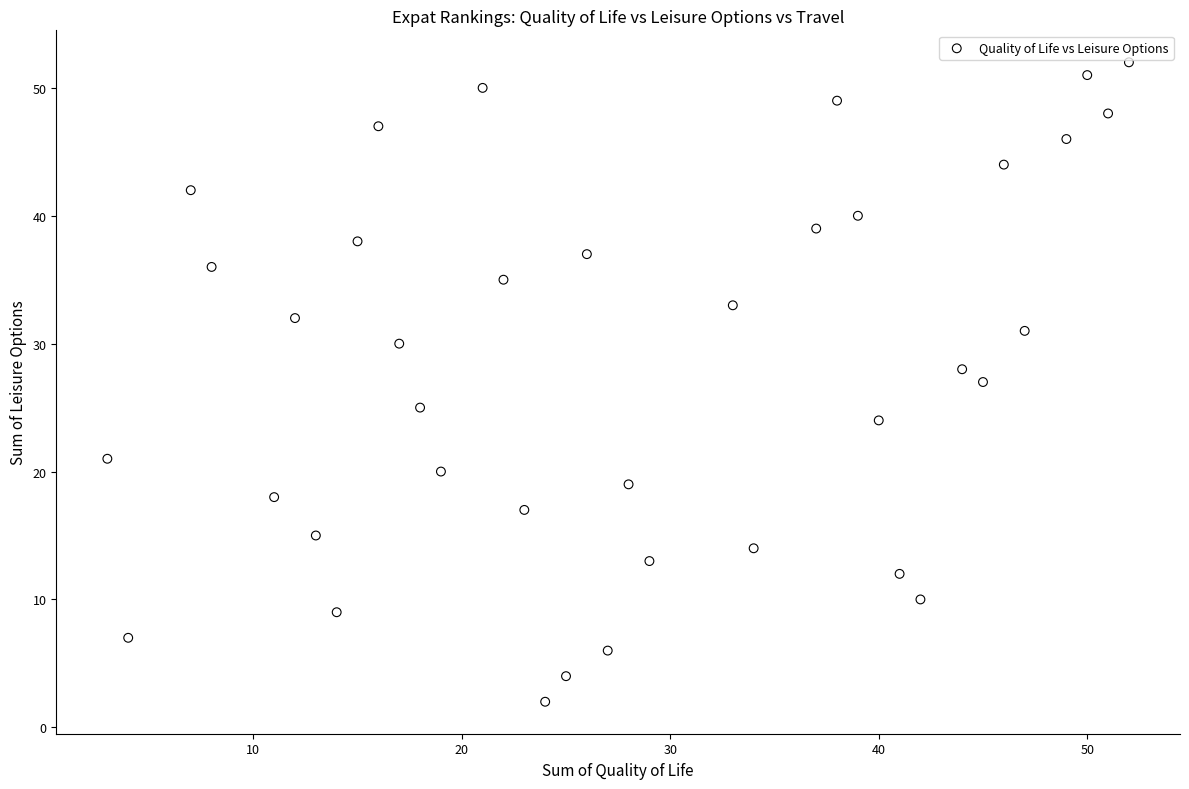

What is the range of X values (max minus min)?

49